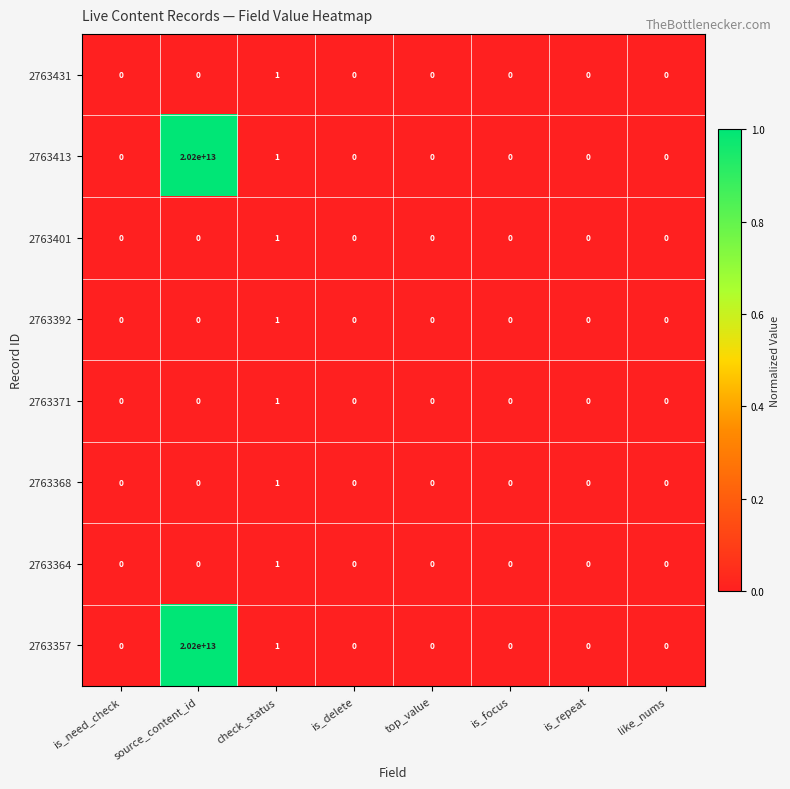

At which label is 2763413 closest to 10100000000000?

check_status